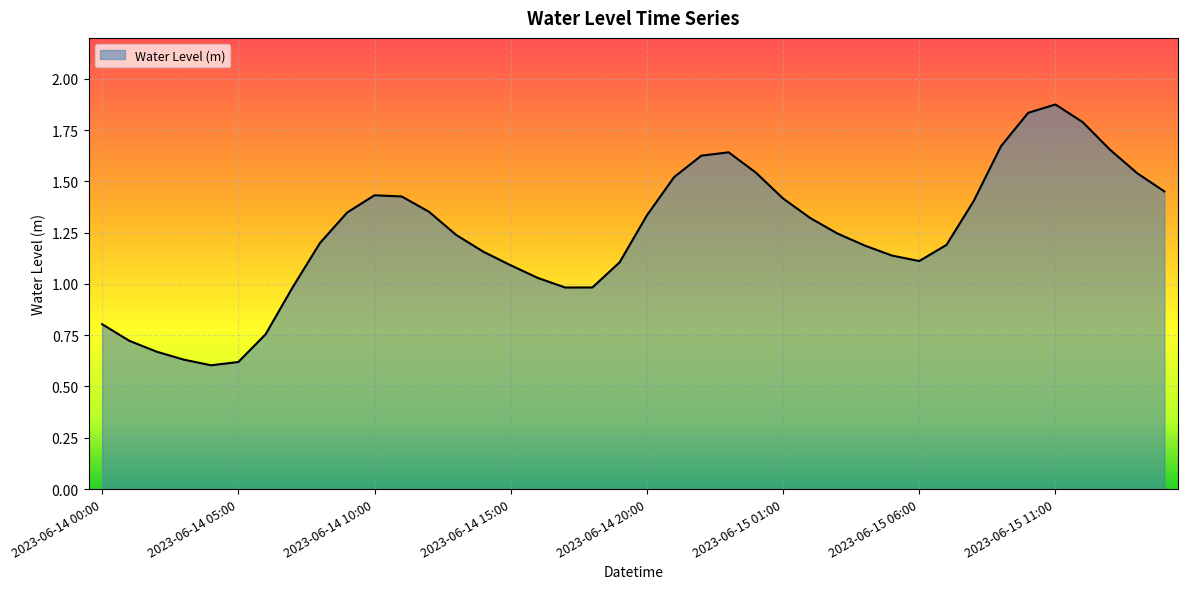

How many lines are shown in the chart?

1